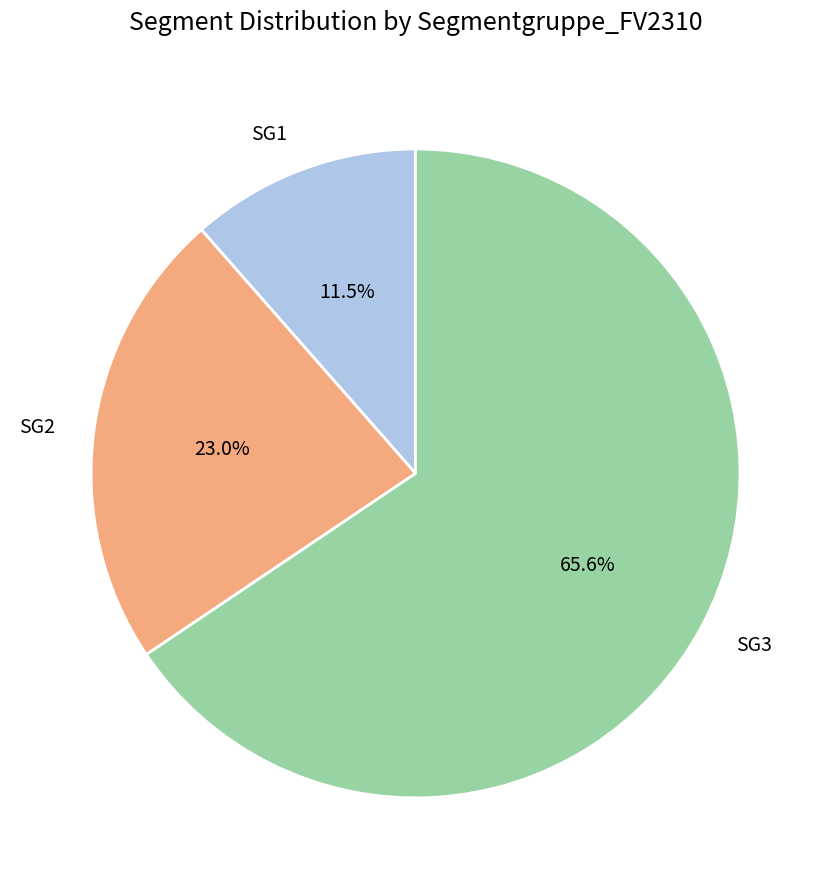

To the nearest percent, what portion does SG3 represent?

66%